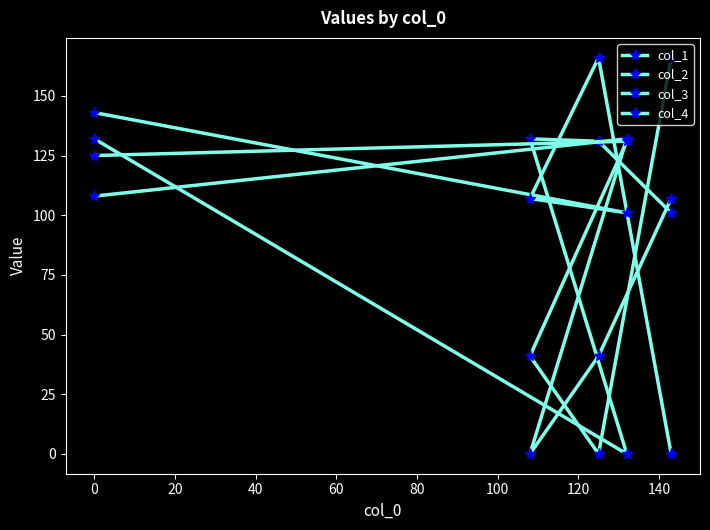

What is the sum of all col_3 values?

463